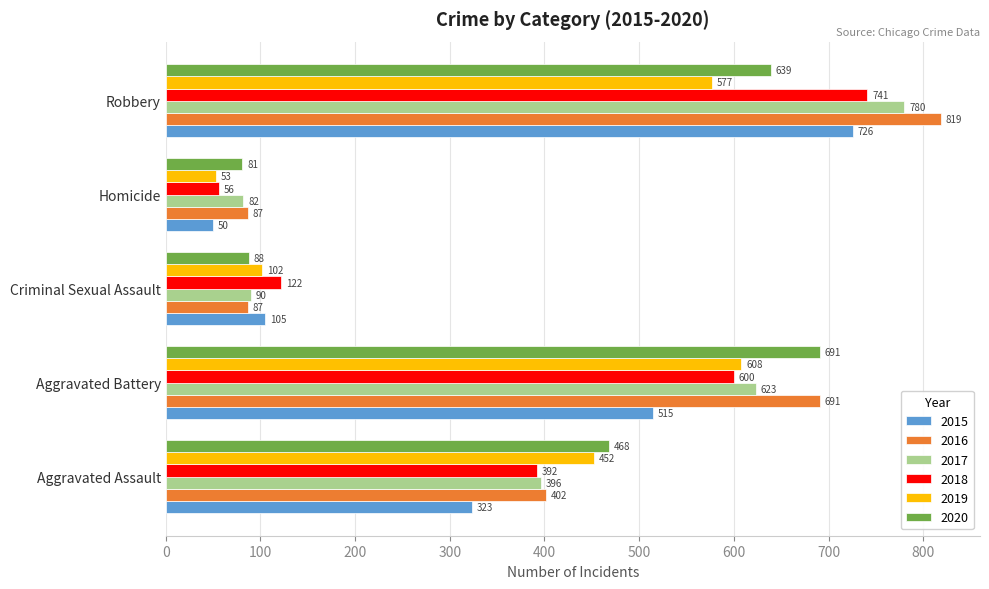

Is it true that 2015 equals 35 at Criminal Sexual Assault?

False